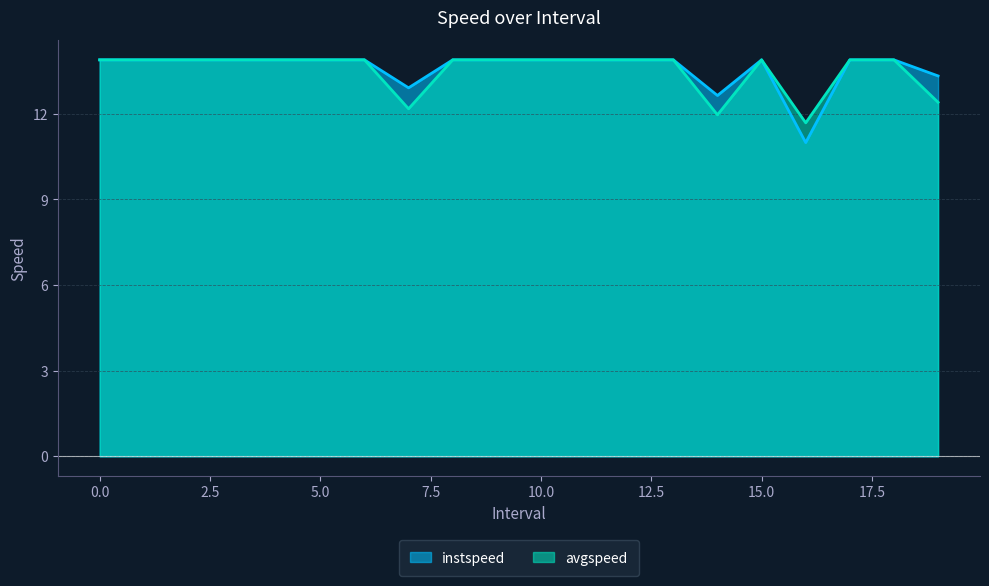

The instspeed series shows 11.0 at 16.0. True or false?

True